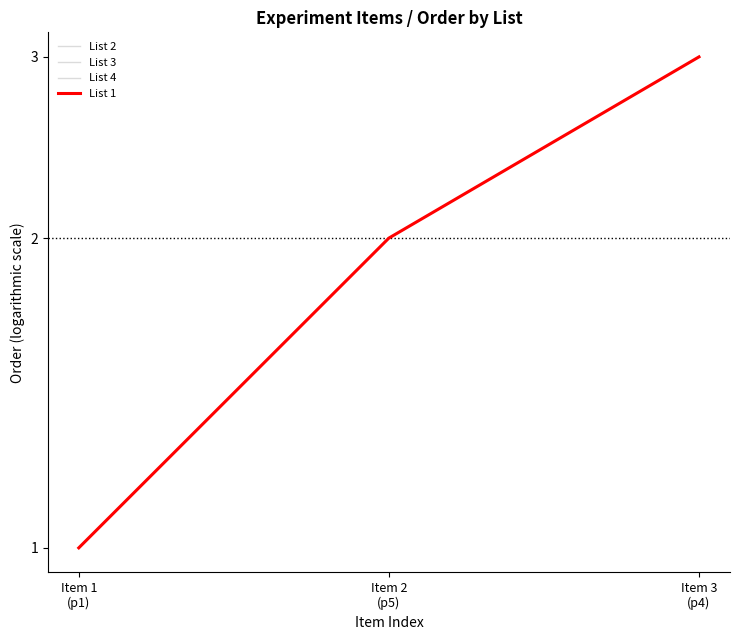

At which category does the chart reach its minimum across all series?

Item 1
(p1)